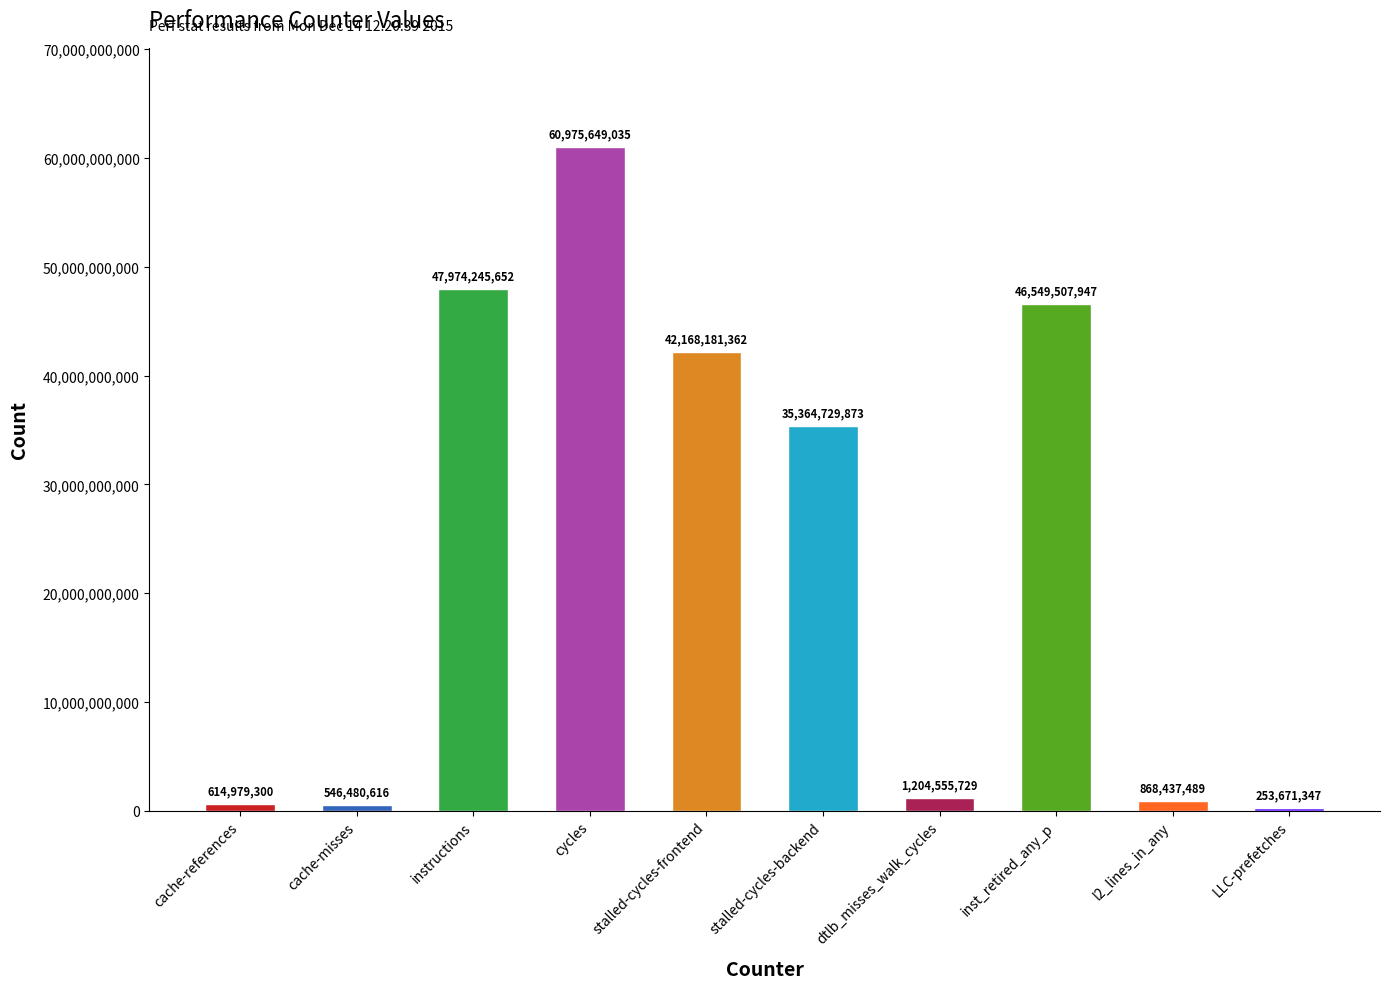

Does the chart contain any negative values?

No